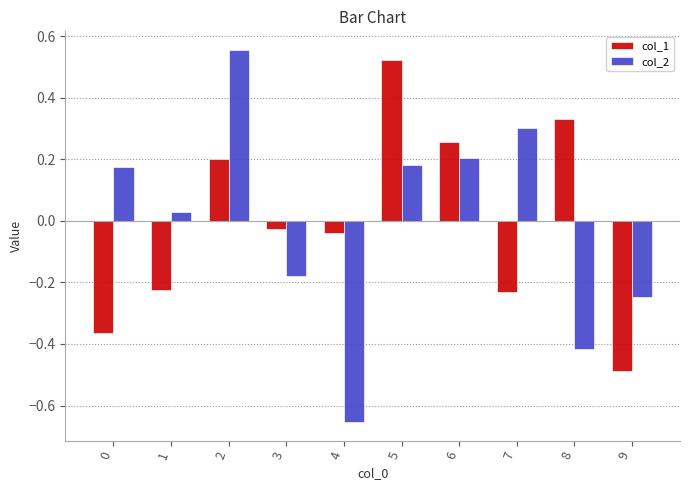

Which series has the largest range (max minus min)?

col_2